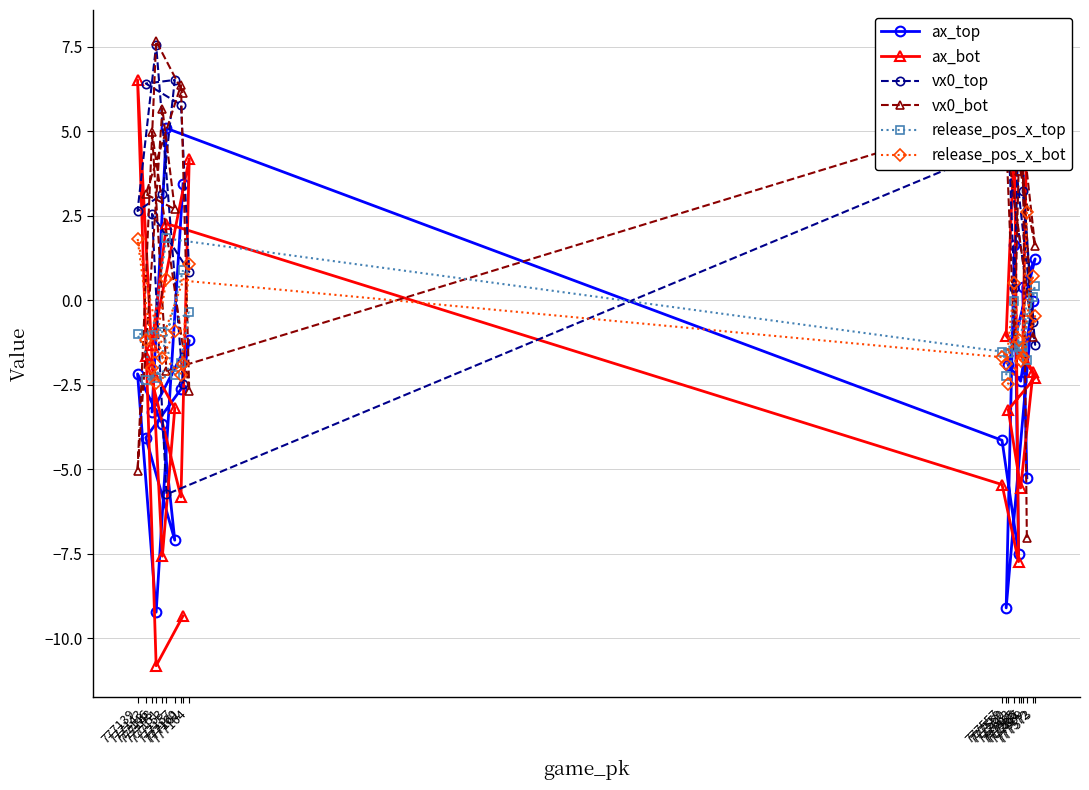

How many intersections are there between vx0_bot and vx0_top?

9